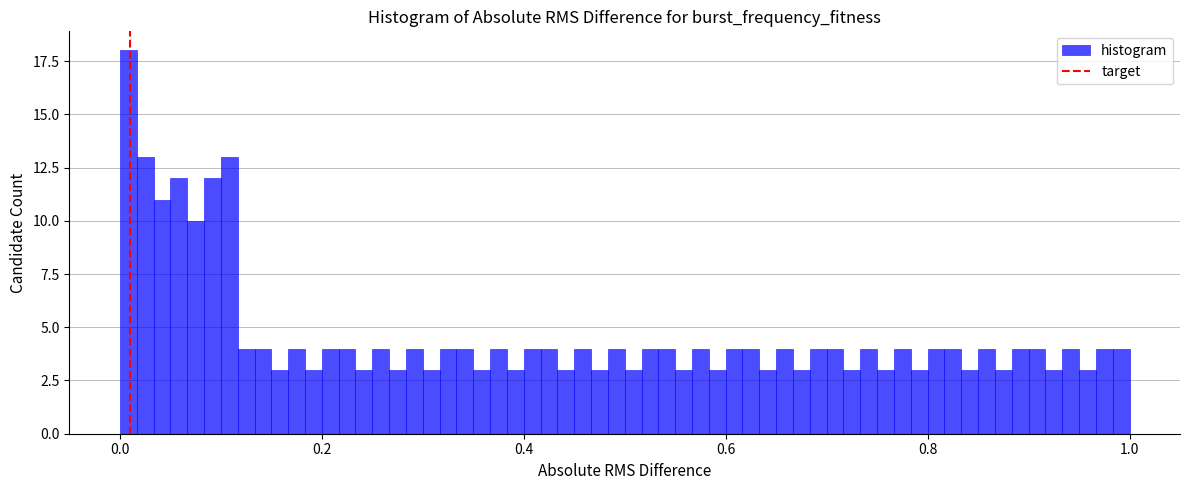

Read against the x-axis, roughly where is the centre of the tallest bar?

0.00